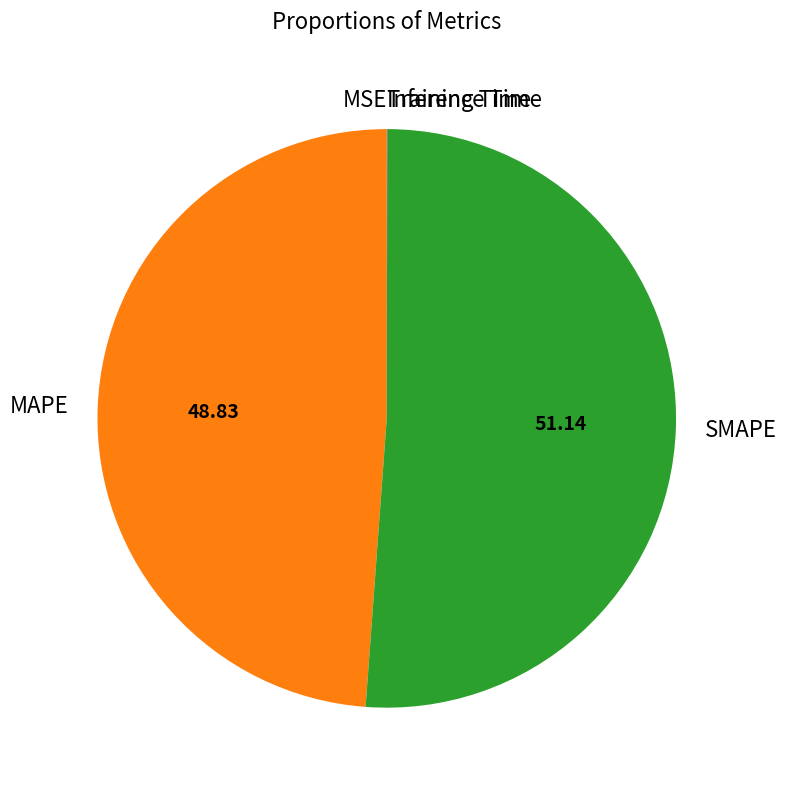

Which slice represents more than half of the pie?

SMAPE